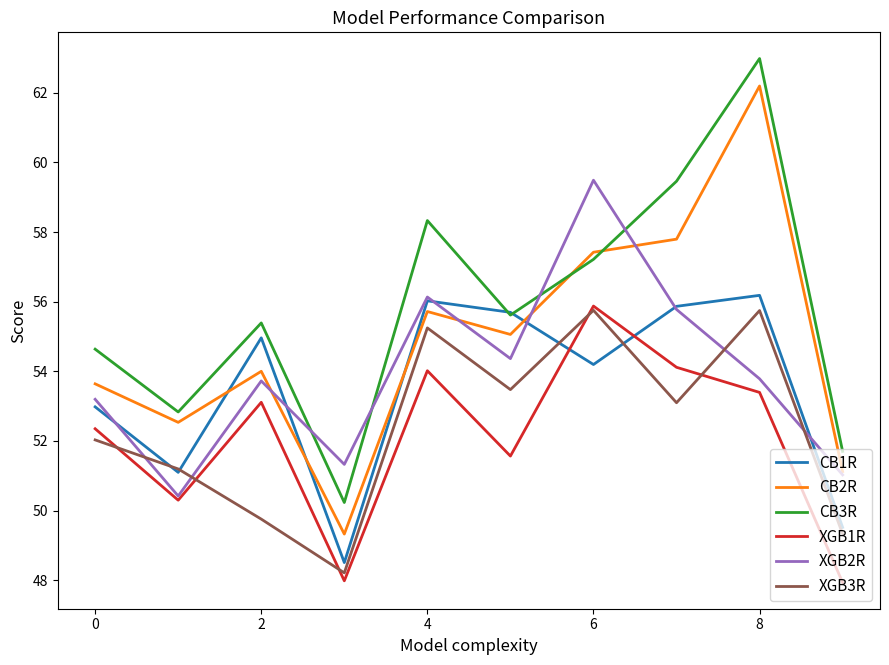

Which series has the largest total across all categories?

CB3R